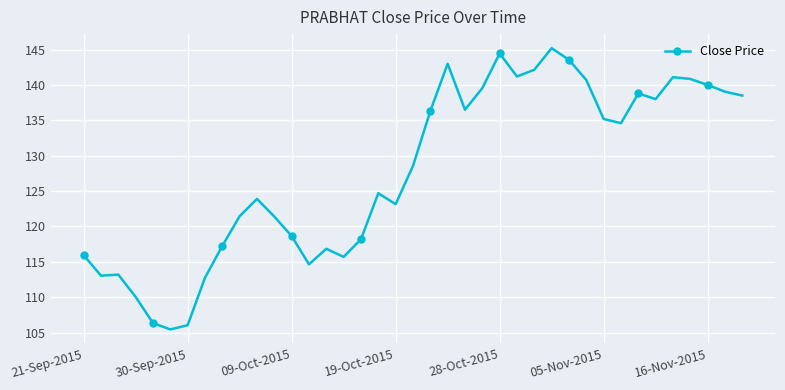

What is the value of the 22nd point from the left?

143.0